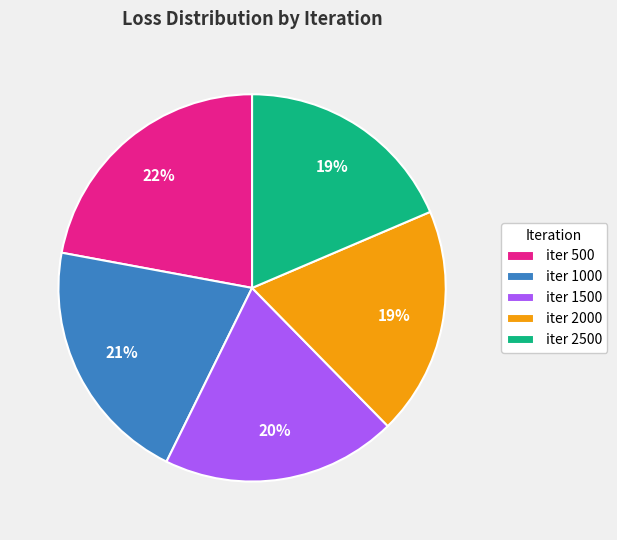

Does iter 2000 account for over 50% of the chart?

No